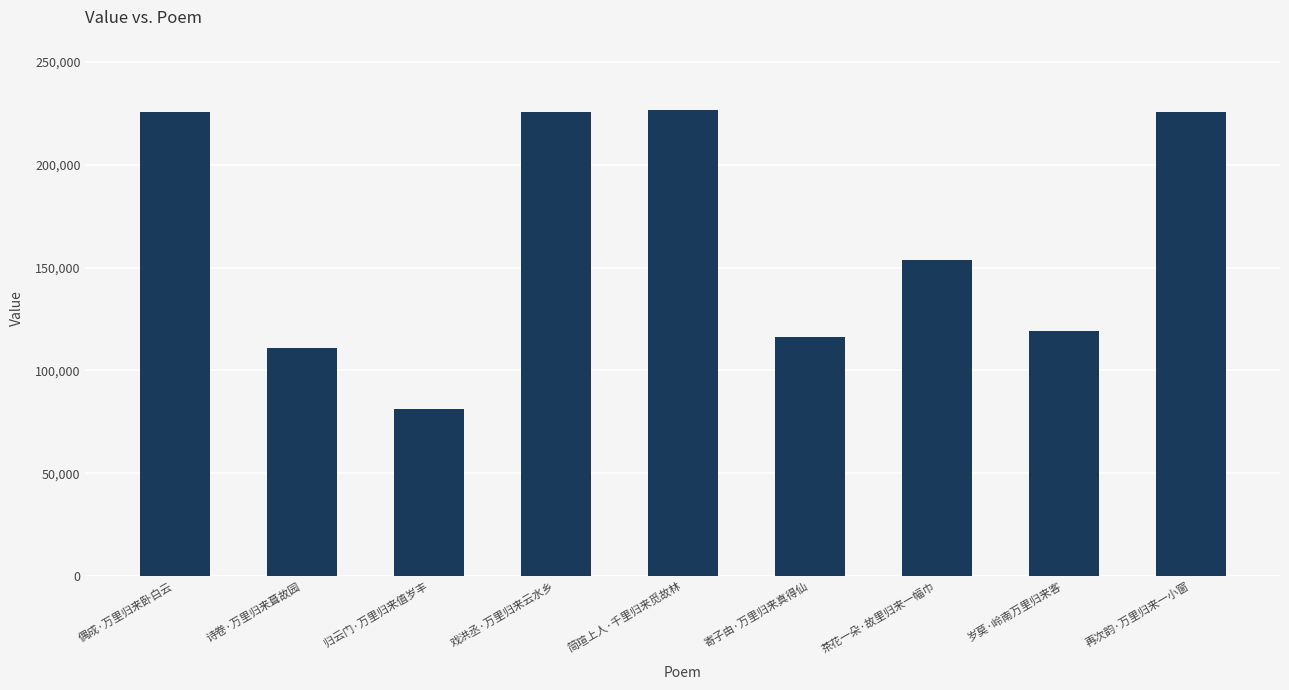

Is it true that the value at 再次韵·万里归来一小窗 is 108918?

False